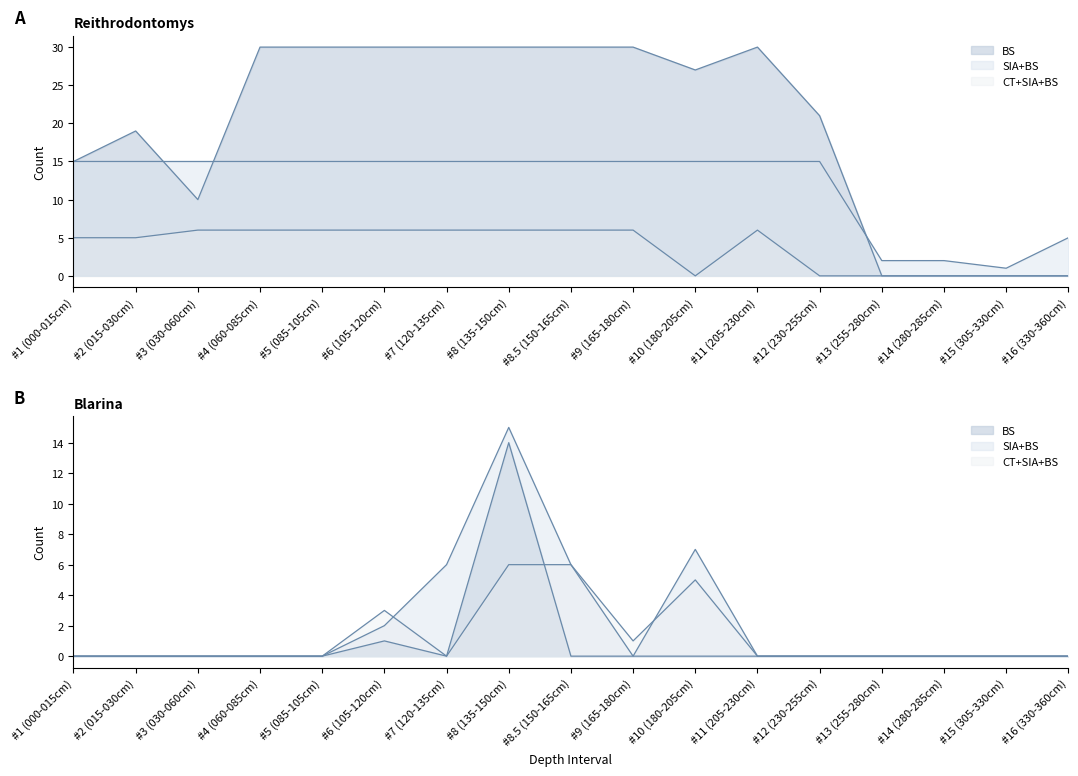

Reading left to right, transcribe all the data shown in this chart.

Reithrodontomys CT+SIA+BS: #1 (000-015cm)=5	#2 (015-030cm)=5	#3 (030-060cm)=6	#4 (060-085cm)=6	#5 (085-105cm)=6	#6 (105-120cm)=6	#7 (120-135cm)=6	#8 (135-150cm)=6	#8.5 (150-165cm)=6	#9 (165-180cm)=6	#10 (180-205cm)=0	#11 (205-230cm)=6	#12 (230-255cm)=0	#13 (255-280cm)=0	#14 (280-285cm)=0	#15 (305-330cm)=0	#16 (330-360cm)=0
Reithrodontomys SIA+BS: #1 (000-015cm)=15	#2 (015-030cm)=15	#3 (030-060cm)=15	#4 (060-085cm)=15	#5 (085-105cm)=15	#6 (105-120cm)=15	#7 (120-135cm)=15	#8 (135-150cm)=15	#8.5 (150-165cm)=15	#9 (165-180cm)=15	#10 (180-205cm)=15	#11 (205-230cm)=15	#12 (230-255cm)=15	#13 (255-280cm)=2	#14 (280-285cm)=2	#15 (305-330cm)=1	#16 (330-360cm)=5
Reithrodontomys BS: #1 (000-015cm)=15	#2 (015-030cm)=19	#3 (030-060cm)=10	#4 (060-085cm)=30	#5 (085-105cm)=30	#6 (105-120cm)=30	#7 (120-135cm)=30	#8 (135-150cm)=30	#8.5 (150-165cm)=30	#9 (165-180cm)=30	#10 (180-205cm)=27	#11 (205-230cm)=30	#12 (230-255cm)=21	#13 (255-280cm)=0	#14 (280-285cm)=0	#15 (305-330cm)=0	#16 (330-360cm)=0
Blarina CT+SIA+BS: #1 (000-015cm)=0	#2 (015-030cm)=0	#3 (030-060cm)=0	#4 (060-085cm)=0	#5 (085-105cm)=0	#6 (105-120cm)=3	#7 (120-135cm)=0	#8 (135-150cm)=6	#8.5 (150-165cm)=6	#9 (165-180cm)=1	#10 (180-205cm)=5	#11 (205-230cm)=0	#12 (230-255cm)=0	#13 (255-280cm)=0	#14 (280-285cm)=0	#15 (305-330cm)=0	#16 (330-360cm)=0
Blarina SIA+BS: #1 (000-015cm)=0	#2 (015-030cm)=0	#3 (030-060cm)=0	#4 (060-085cm)=0	#5 (085-105cm)=0	#6 (105-120cm)=2	#7 (120-135cm)=6	#8 (135-150cm)=15	#8.5 (150-165cm)=6	#9 (165-180cm)=0	#10 (180-205cm)=7	#11 (205-230cm)=0	#12 (230-255cm)=0	#13 (255-280cm)=0	#14 (280-285cm)=0	#15 (305-330cm)=0	#16 (330-360cm)=0
Blarina BS: #1 (000-015cm)=0	#2 (015-030cm)=0	#3 (030-060cm)=0	#4 (060-085cm)=0	#5 (085-105cm)=0	#6 (105-120cm)=1	#7 (120-135cm)=0	#8 (135-150cm)=14	#8.5 (150-165cm)=0	#9 (165-180cm)=0	#10 (180-205cm)=0	#11 (205-230cm)=0	#12 (230-255cm)=0	#13 (255-280cm)=0	#14 (280-285cm)=0	#15 (305-330cm)=0	#16 (330-360cm)=0